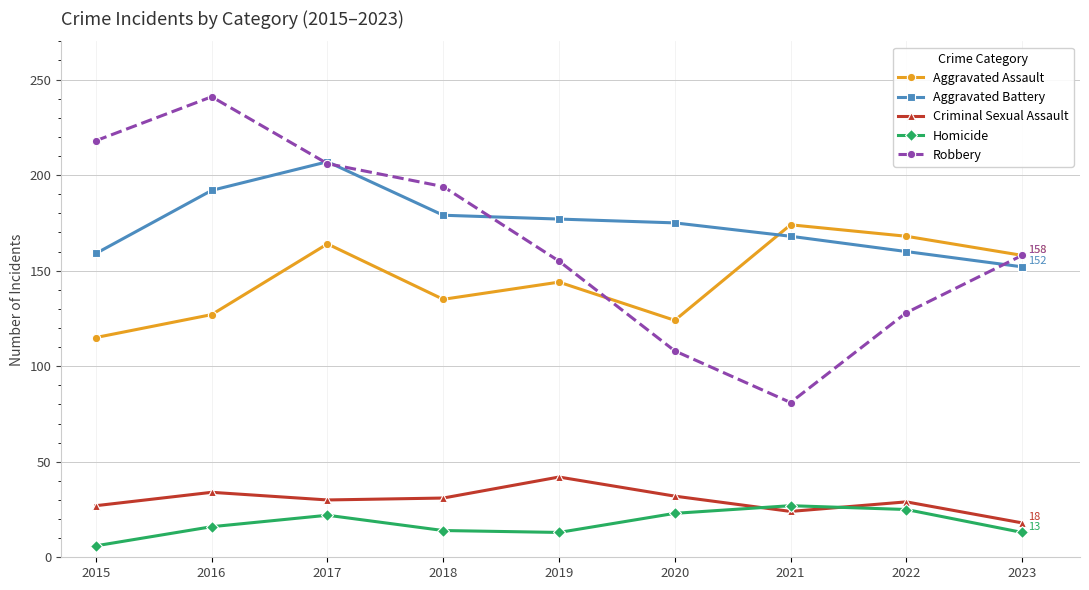

At which category does the chart reach its peak across all series?

2016